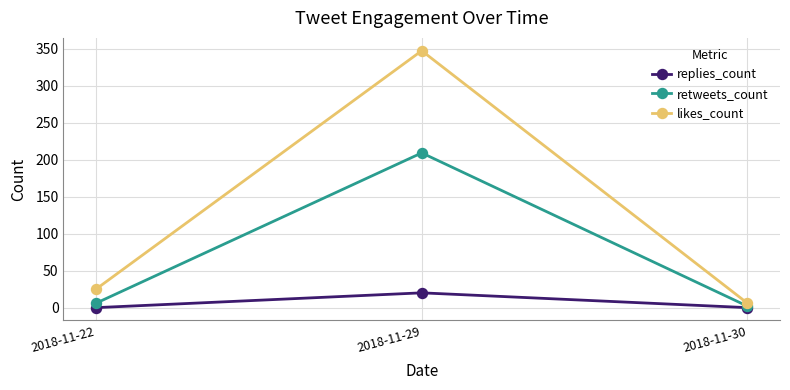

How many lines are shown in the chart?

3